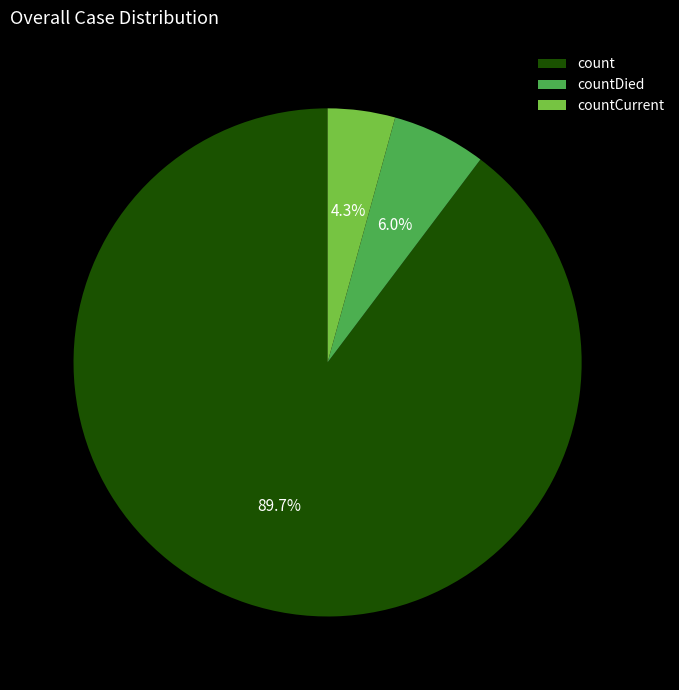

What percentage is the countDied slice, to the nearest percent?

6%